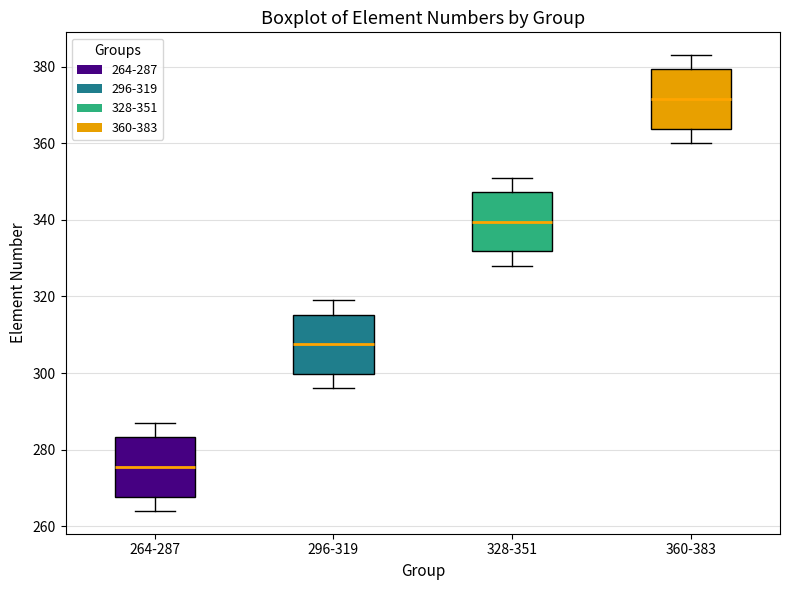

Reading left to right, read every box against the y-axis: the position of its median line, the range the box covers, and the ends of its whiskers. The values are not printed on the chart, so give them approximately, as read against the axis.

264-287: median 276, box 268 to 284, whiskers 264 to 288
296-319: median 308, box 300 to 316, whiskers 296 to 320
328-351: median 340, box 332 to 348, whiskers 328 to 352
360-383: median 372, box 364 to 380, whiskers 360 to 384